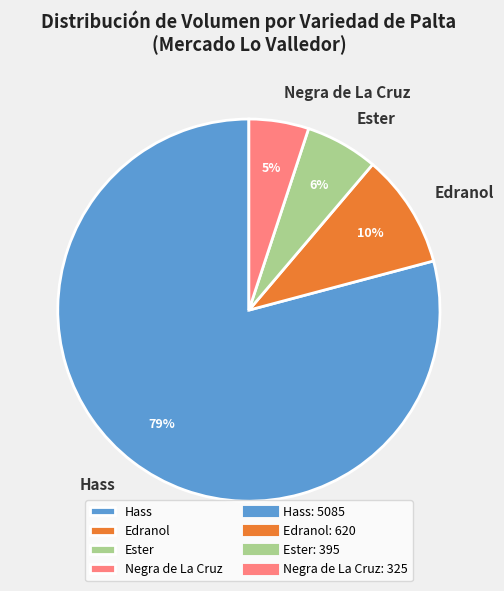

To the nearest percent, what portion does Edranol represent?

10%